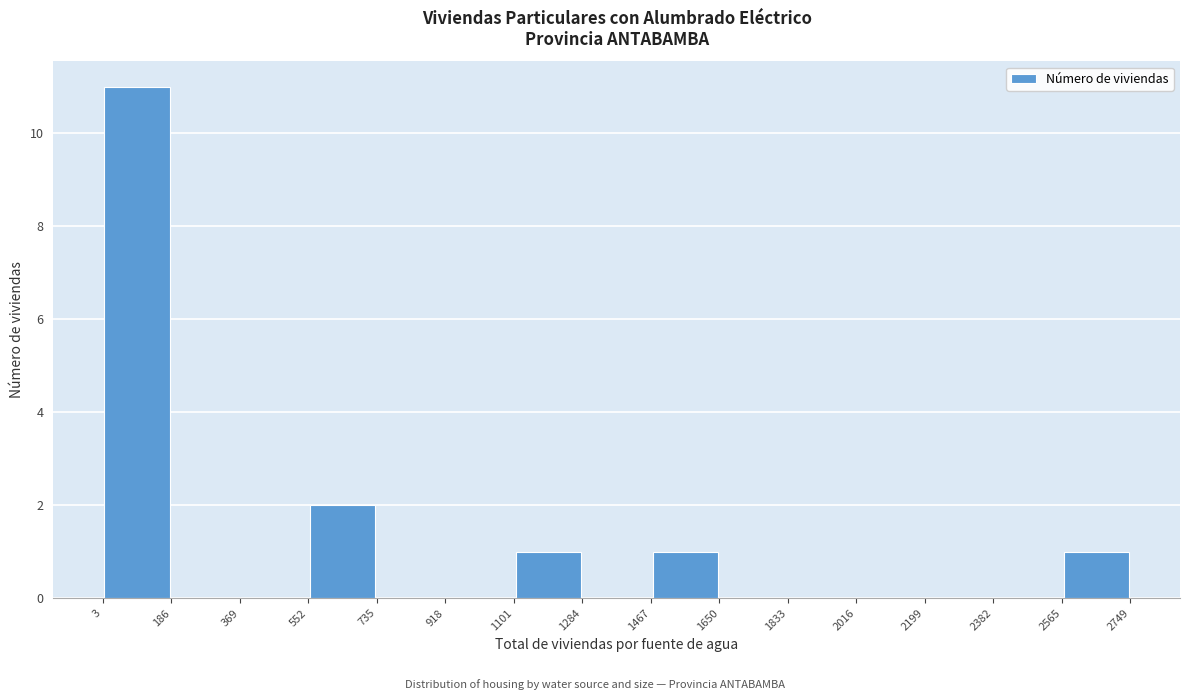

Reading left to right, list every bar in this chart as the range it spans on the x-axis followed by its height. The values are not printed on the chart, so give them approximately, as read against the axis.

3 to 186: 11
186 to 369: 0
369 to 552: 0
552 to 735: 2
735 to 918: 0
918 to 1101: 0
1101 to 1284: 1
1284 to 1467: 0
1467 to 1650: 1
1650 to 1833: 0
1833 to 2016: 0
2016 to 2199: 0
2199 to 2382: 0
2382 to 2565: 0
2565 to 2749: 1